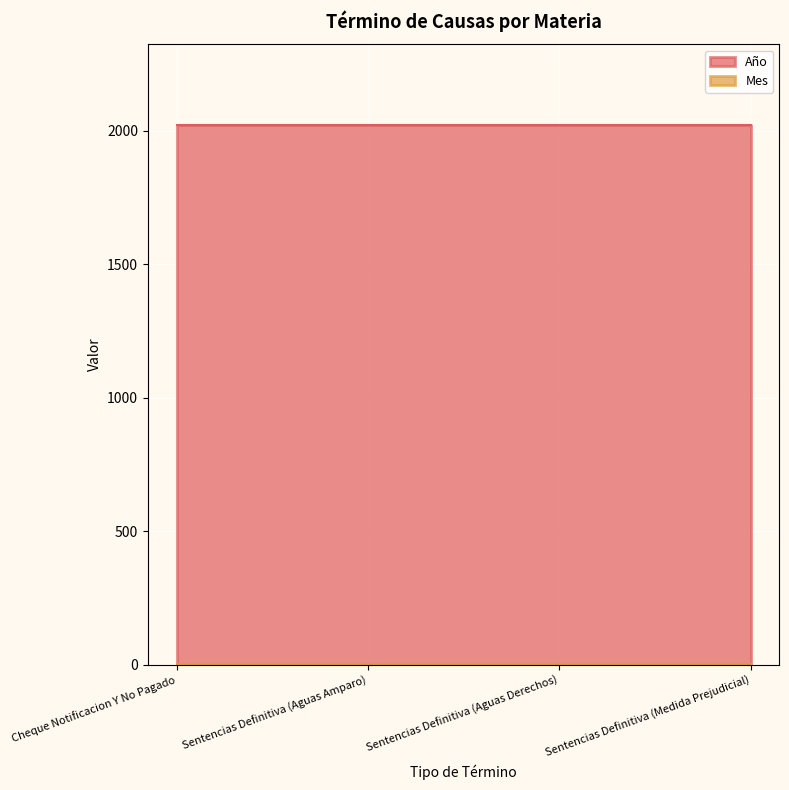

What are all the series names shown in the legend?

Año, Mes